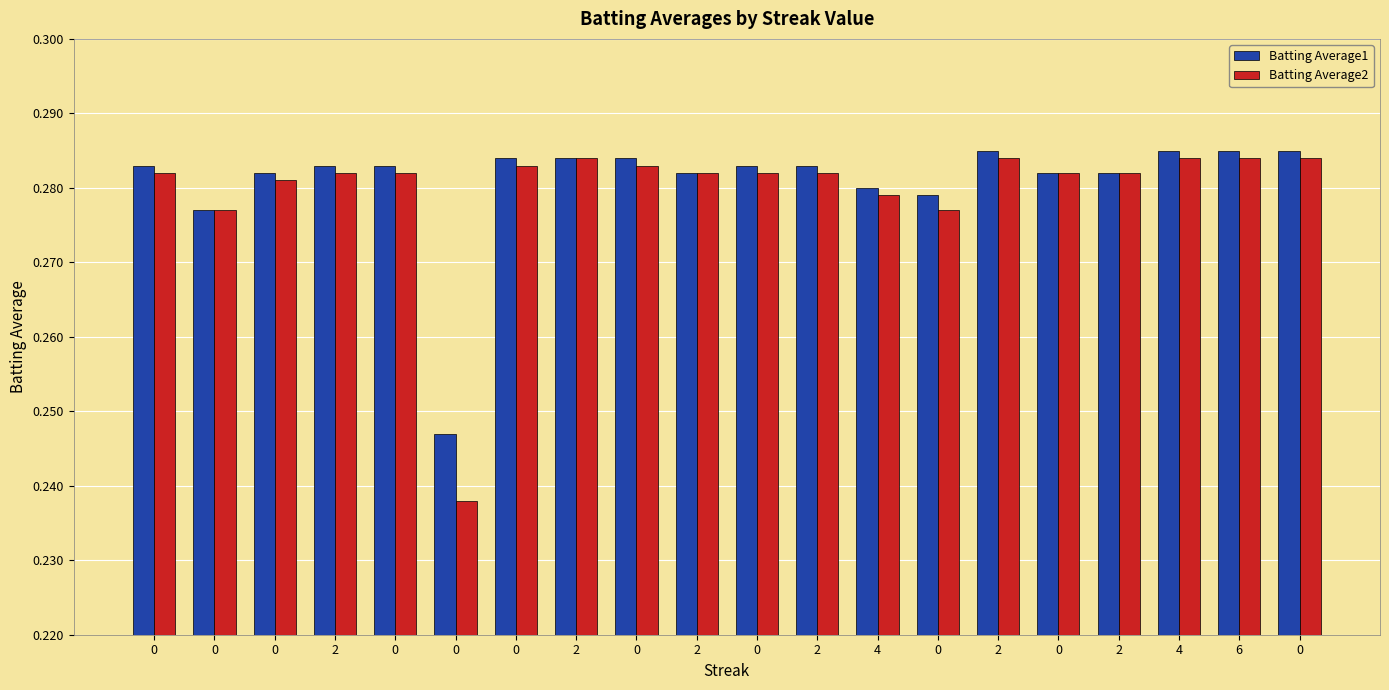

What is the minimum value for Batting Average2?

0.2